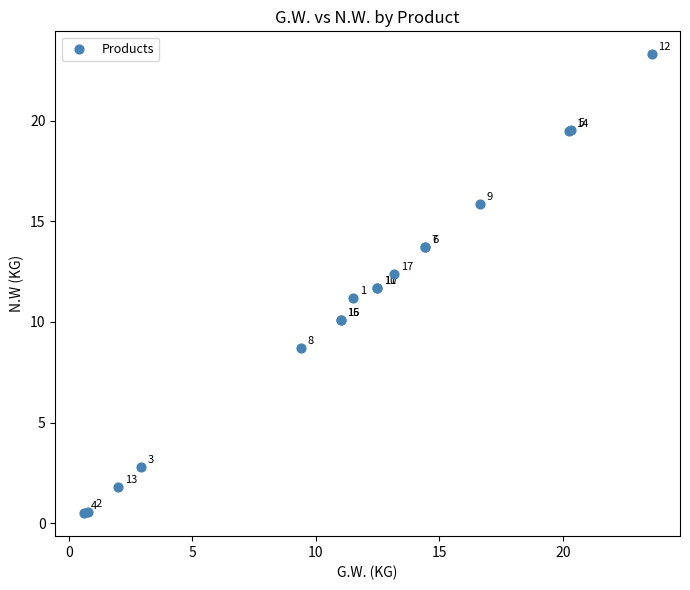

What Y value in the scatter plot is closest to 11?

11.2